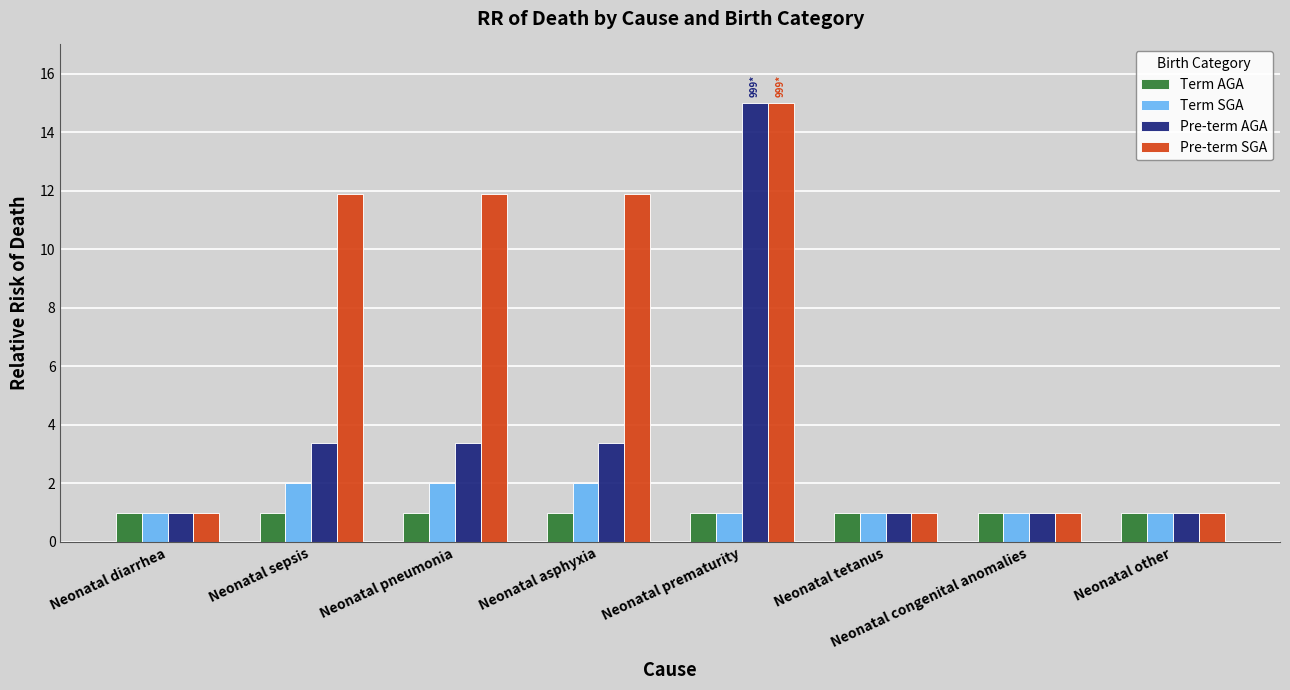

True or false: Term SGA has a value of 1.0 at Neonatal diarrhea.

True